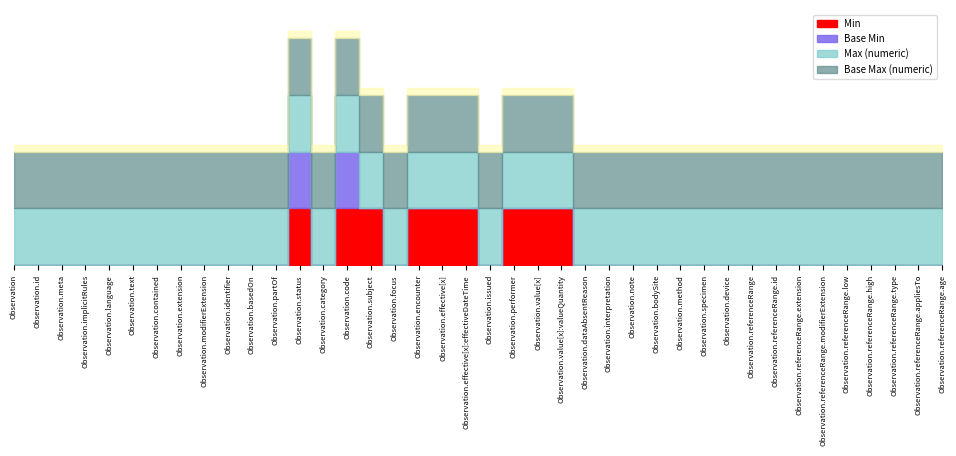

Is the value of Min at Observation.referenceRange.high greater than the value of Base Min at Observation.referenceRange.low?

No